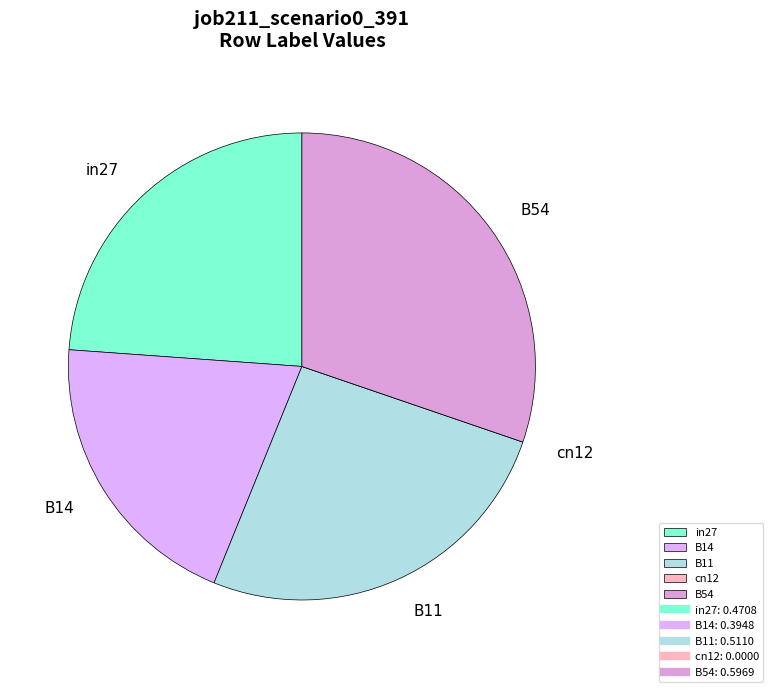

Does any single category account for the majority?

No